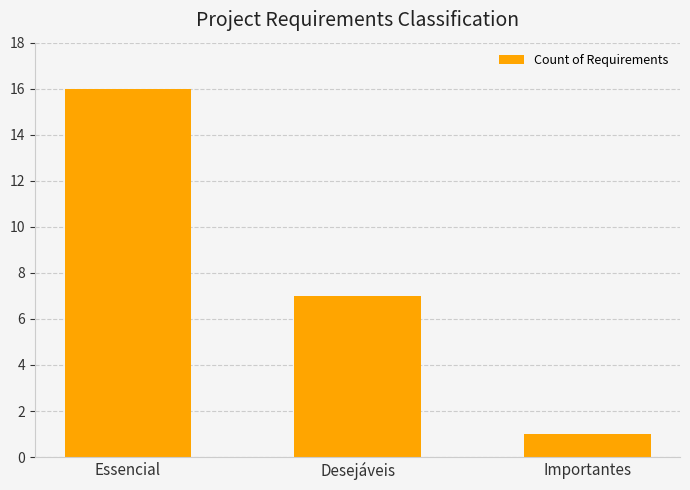

Read the value at Essencial, to the nearest 5.

15